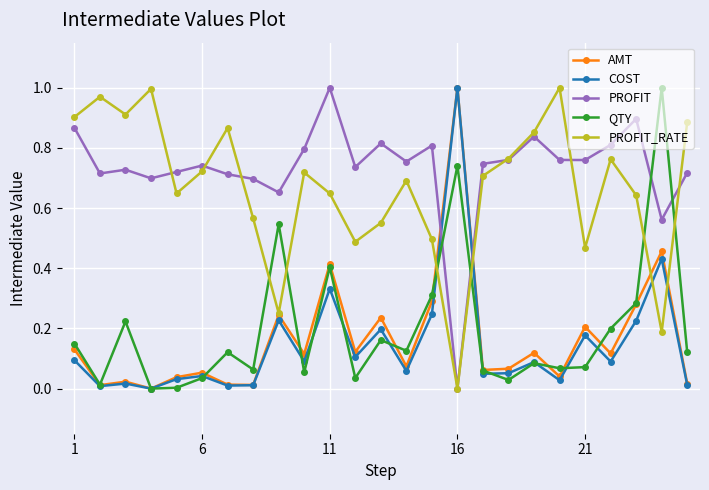

Which series has the largest total across all categories?

PROFIT